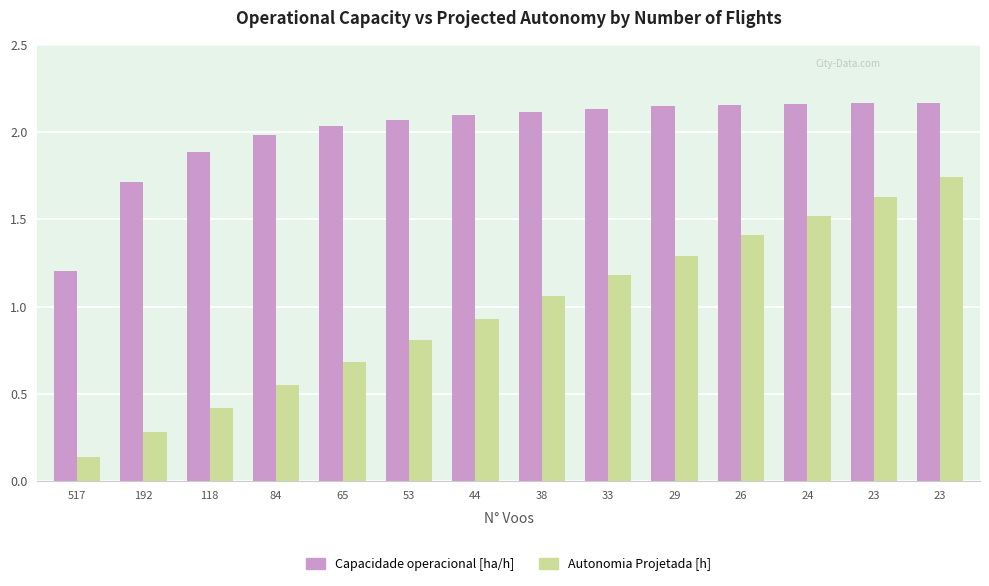

What is the greatest value displayed?

2.2